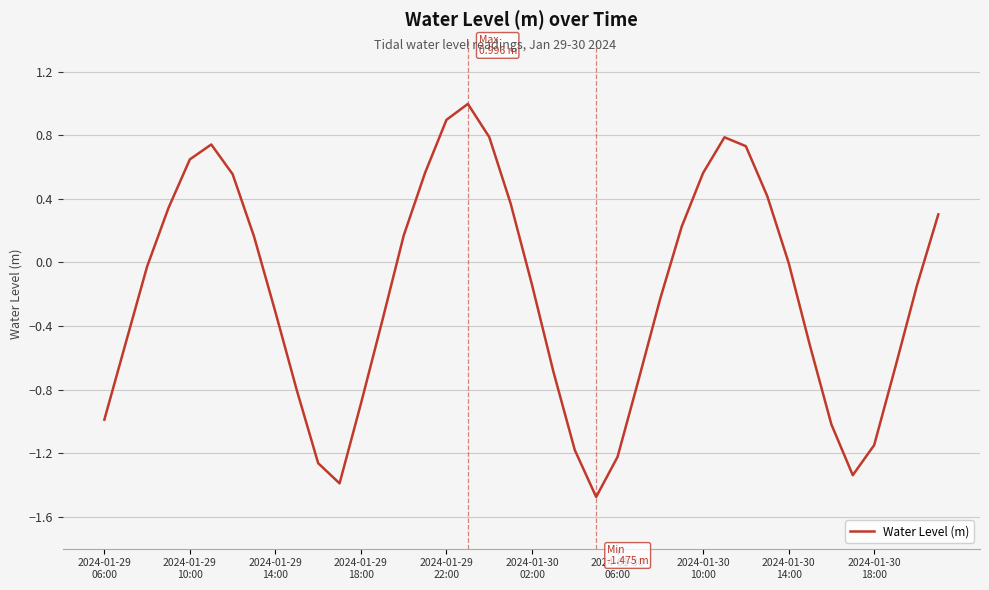

What is the smallest value displayed?

-1.5